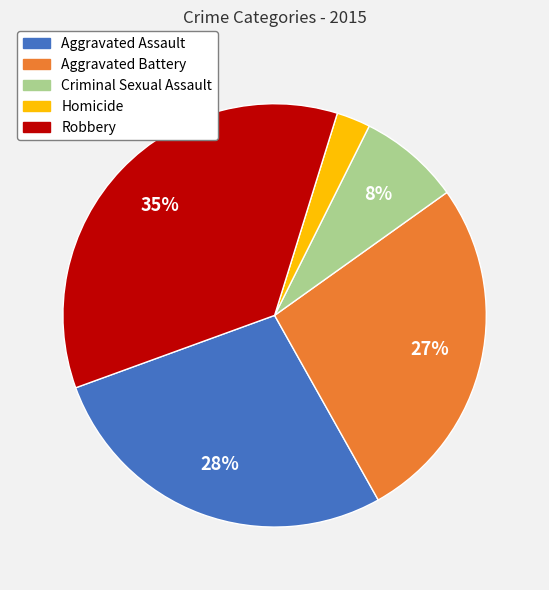

Combined, do Robbery and Aggravated Assault account for over 50%?

Yes